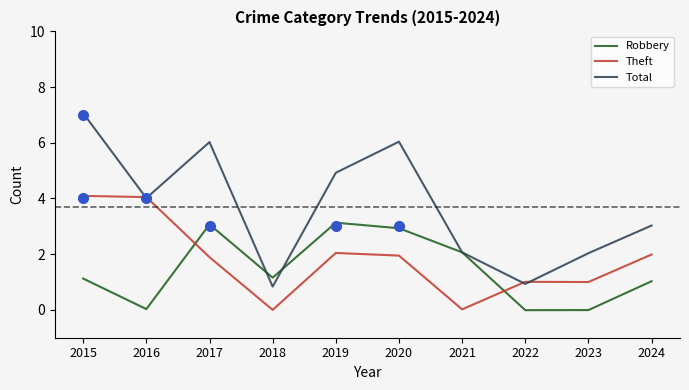

Reading right to left, what are all the values shown in this chart?

Robbery: 2024=1.0	2023=-0.0	2022=-0.0	2021=2.1	2020=2.9	2019=3.1	2018=1.2	2017=3.1	2016=0.0	2015=1.1
Theft: 2024=2.0	2023=1.0	2022=1.0	2021=0.0	2020=1.9	2019=2.0	2018=-0.0	2017=1.9	2016=4.1	2015=4.1
Total: 2024=3.0	2023=2.0	2022=0.9	2021=2.1	2020=6.0	2019=4.9	2018=0.8	2017=6.0	2016=4.0	2015=7.1